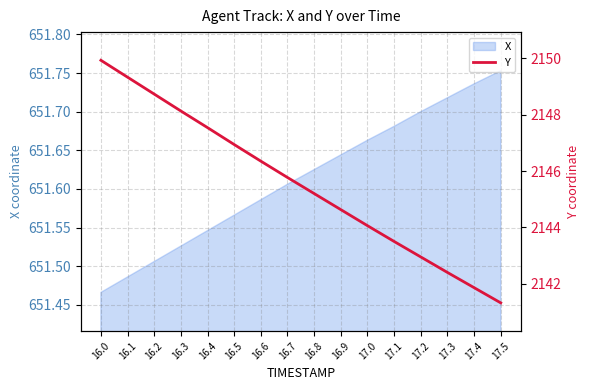

What is the maximum value shown in the chart?

2149.9